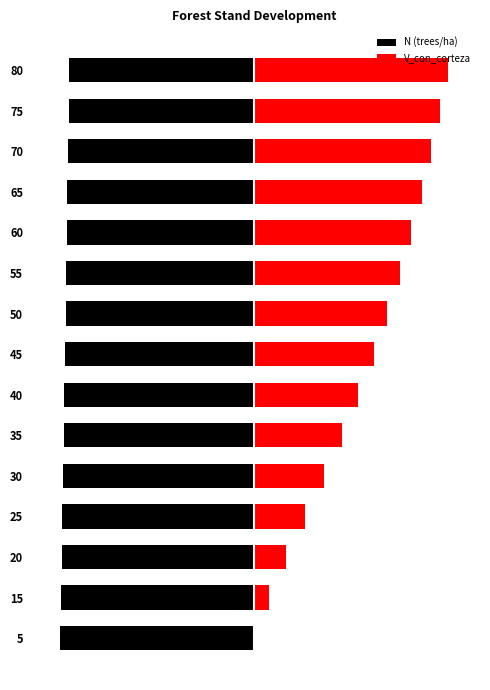

Rank the series at 20 from lowest to highest value.

N (trees/ha), V_con_corteza